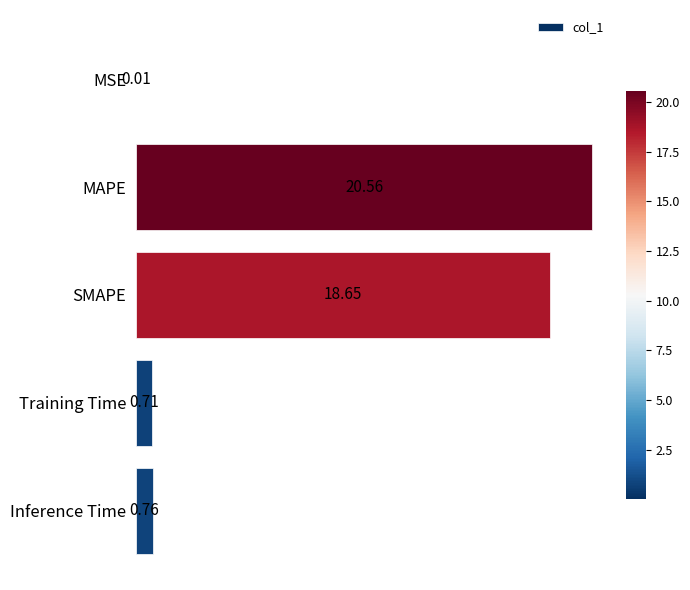

What is the sum of all values?

40.7